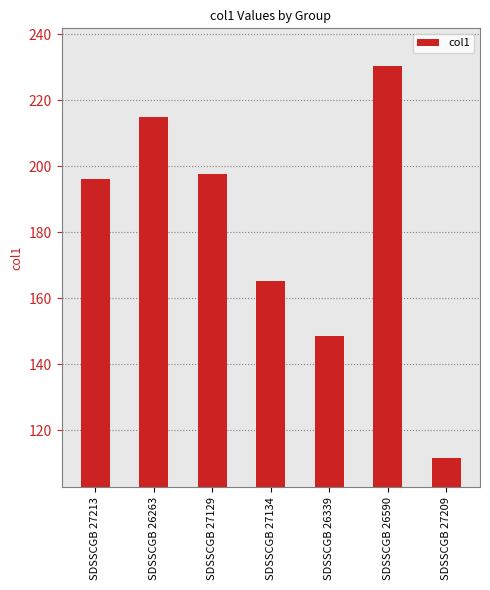

What position from the left is SDSSCGB 27134?

4